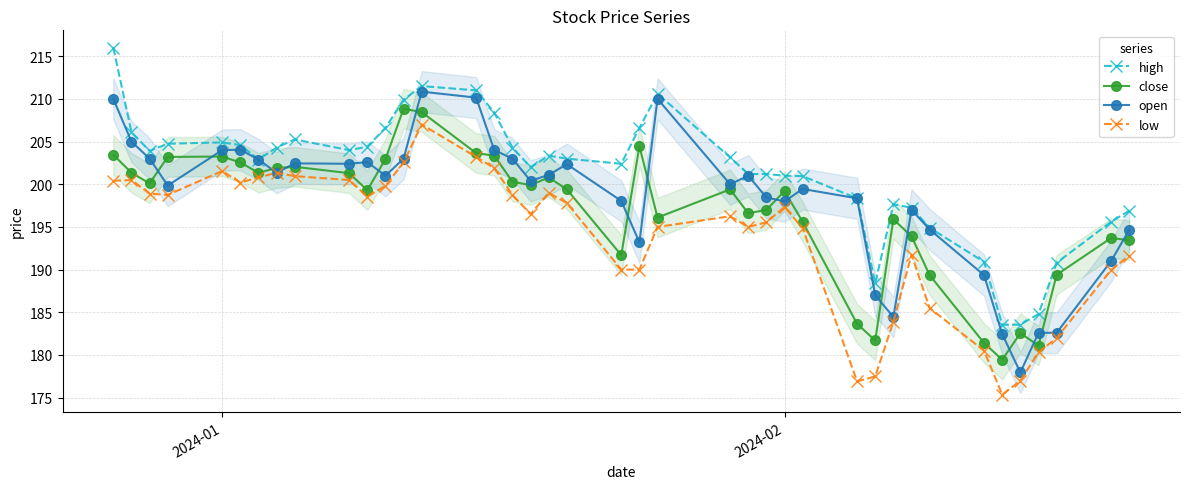

True or false: low has a value of 201.6 at 2024-01.

True